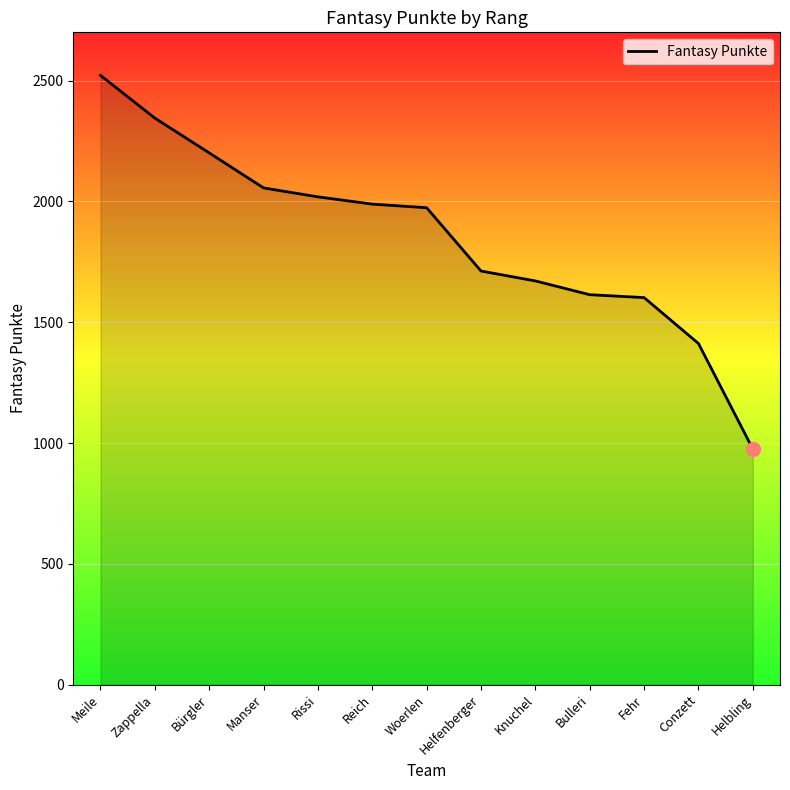

What is the greatest value displayed?

2522